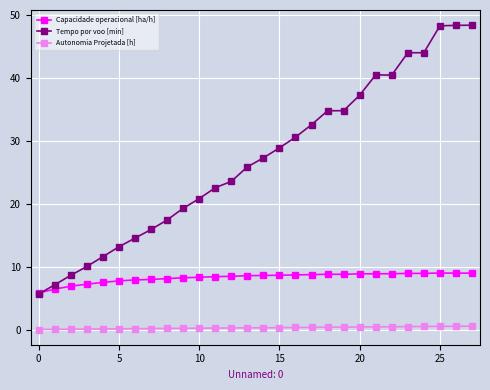

Which series has the largest total across all categories?

Tempo por voo [min]